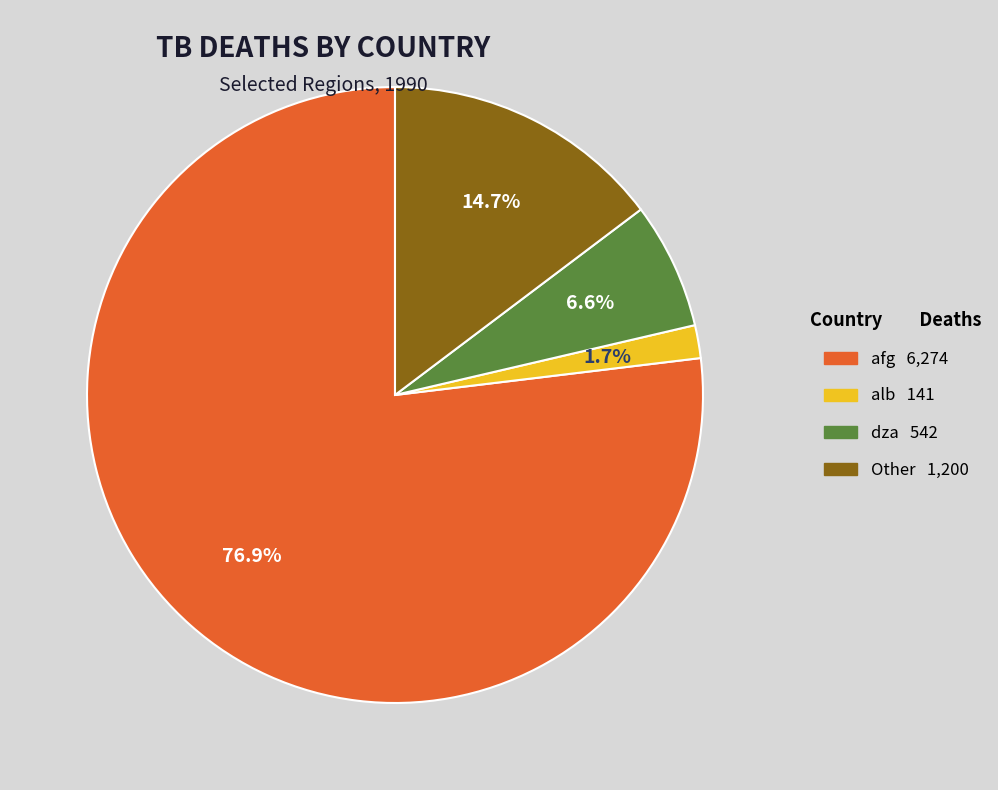

Does any single category account for the majority?

Yes